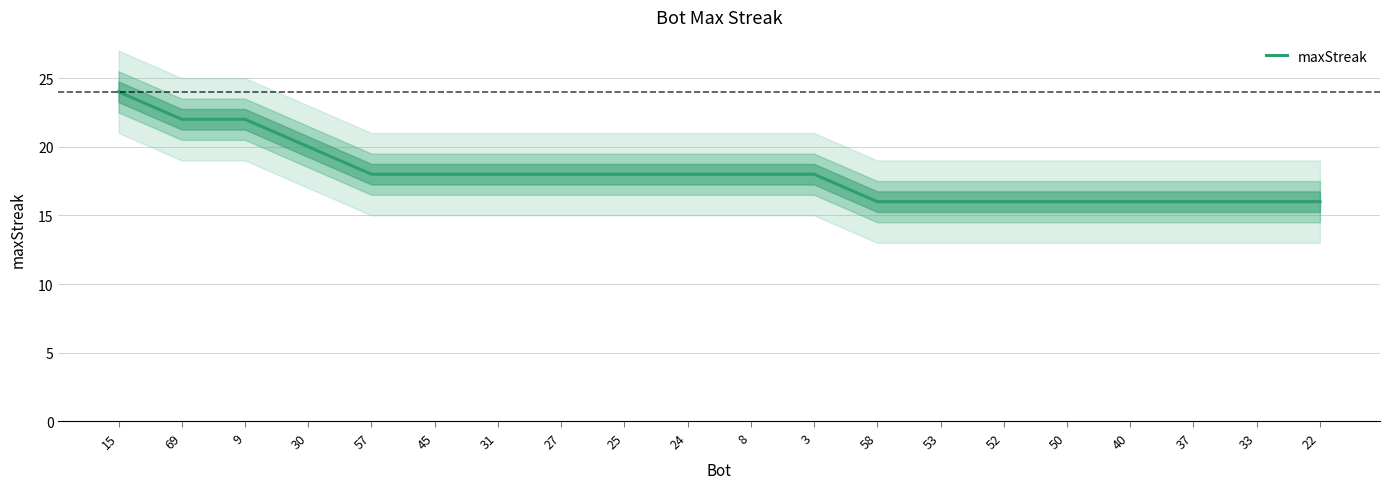

What is the smallest value displayed?

16